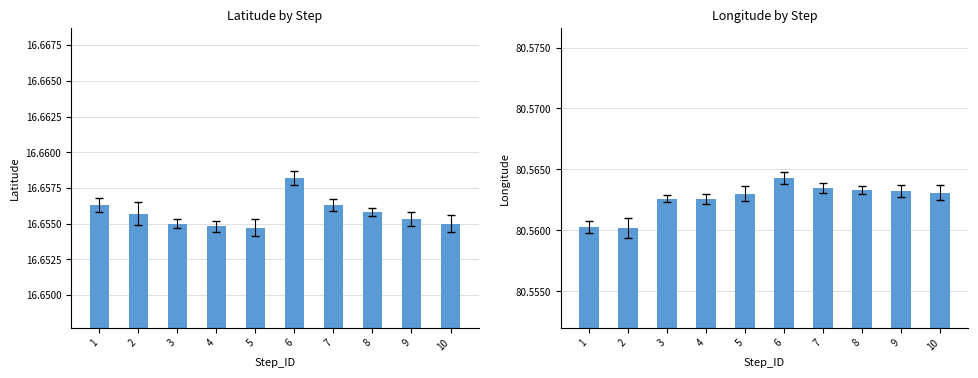

What are all the series names shown in the legend?

Latitude, Longitude